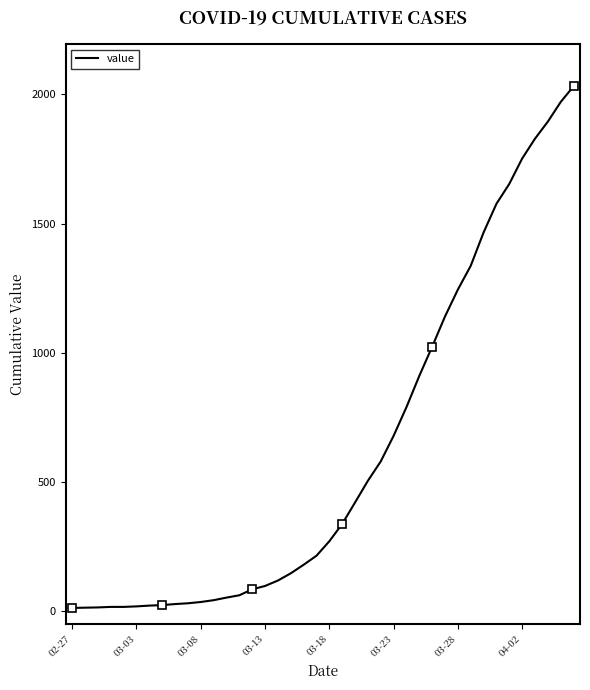

Does the chart have visible grid lines?

No